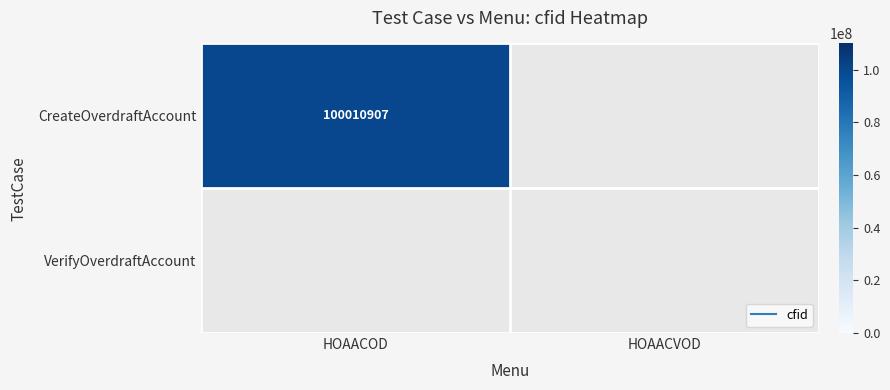

At HOAACOD, list the series in order from smallest to largest.

VerifyOverdraftAccount, CreateOverdraftAccount